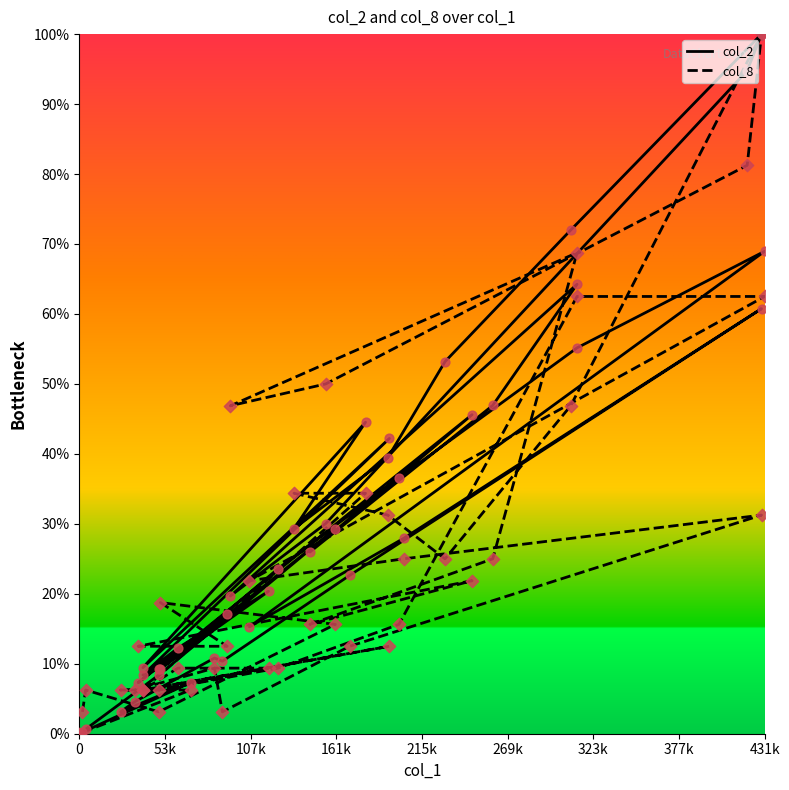

Is the value of col_2 at 19 greater than the value of col_8 at 24?

Yes